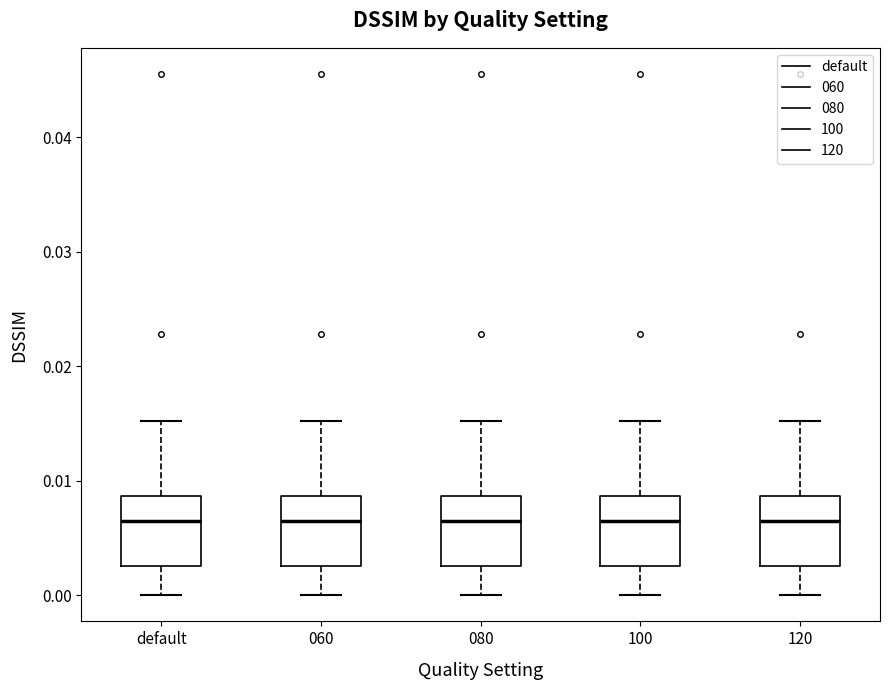

Reading left to right, read every box against the y-axis: the position of its median line, the range the box covers, and the ends of its whiskers. The values are not printed on the chart, so give them approximately, as read against the axis.

default: median 0.006, box 0.003 to 0.009, whiskers 0.000 to 0.015
060: median 0.006, box 0.003 to 0.009, whiskers 0.000 to 0.015
080: median 0.006, box 0.003 to 0.009, whiskers 0.000 to 0.015
100: median 0.006, box 0.003 to 0.009, whiskers 0.000 to 0.015
120: median 0.006, box 0.003 to 0.009, whiskers 0.000 to 0.015